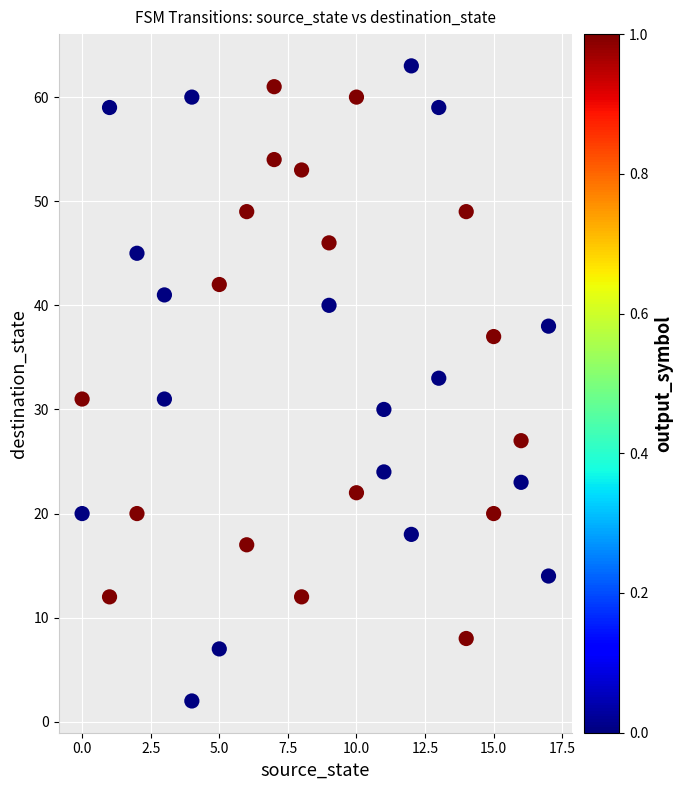

What is the range of Y values (max minus min)?

61